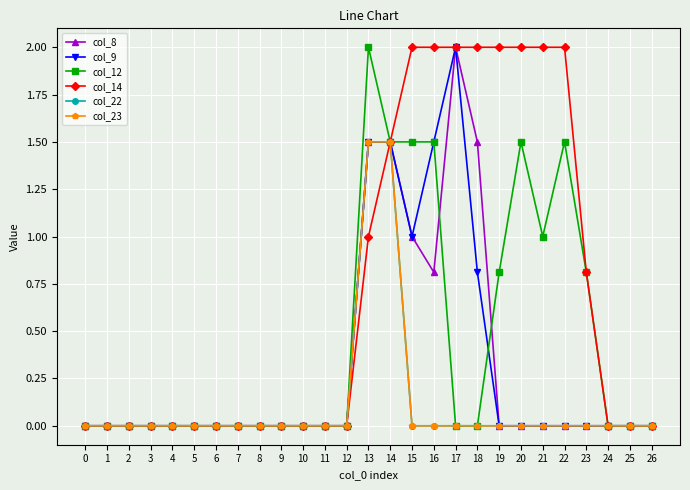

Does the chart have visible grid lines?

Yes